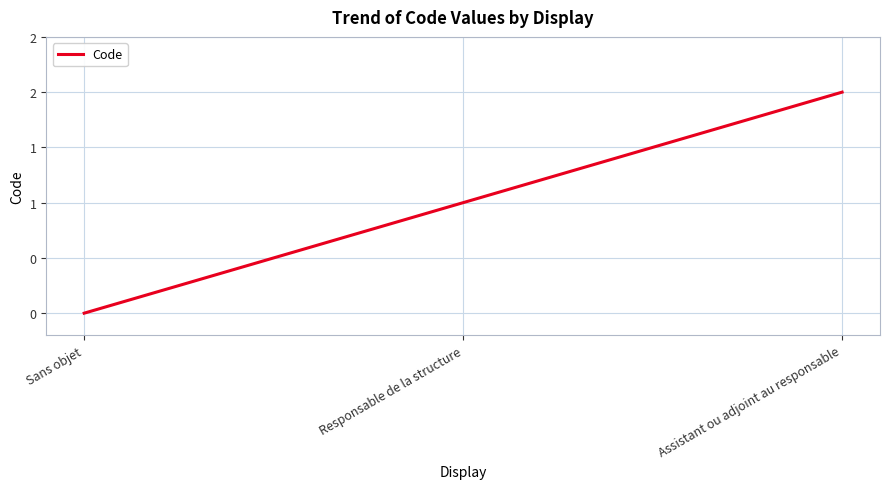

Count the number of values greater than 1.

1